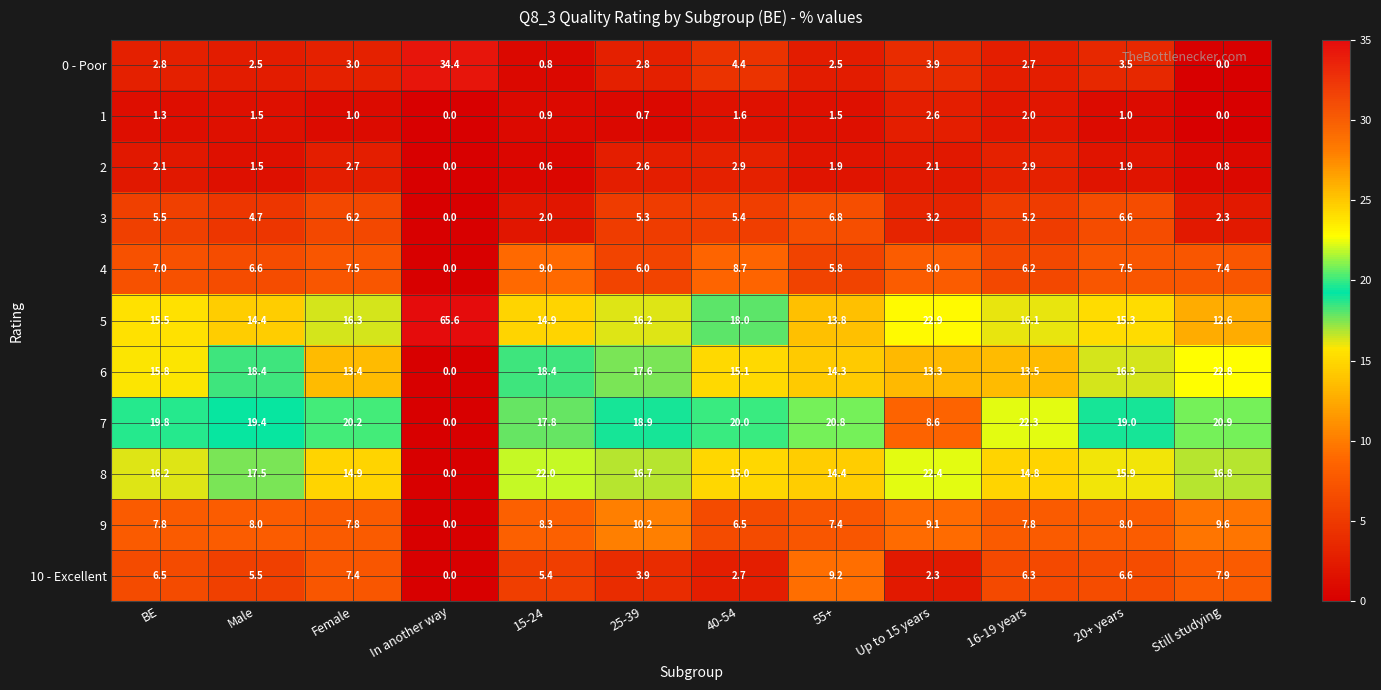

Is it true that 1 equals 2.6 at Up to 15 years?

True